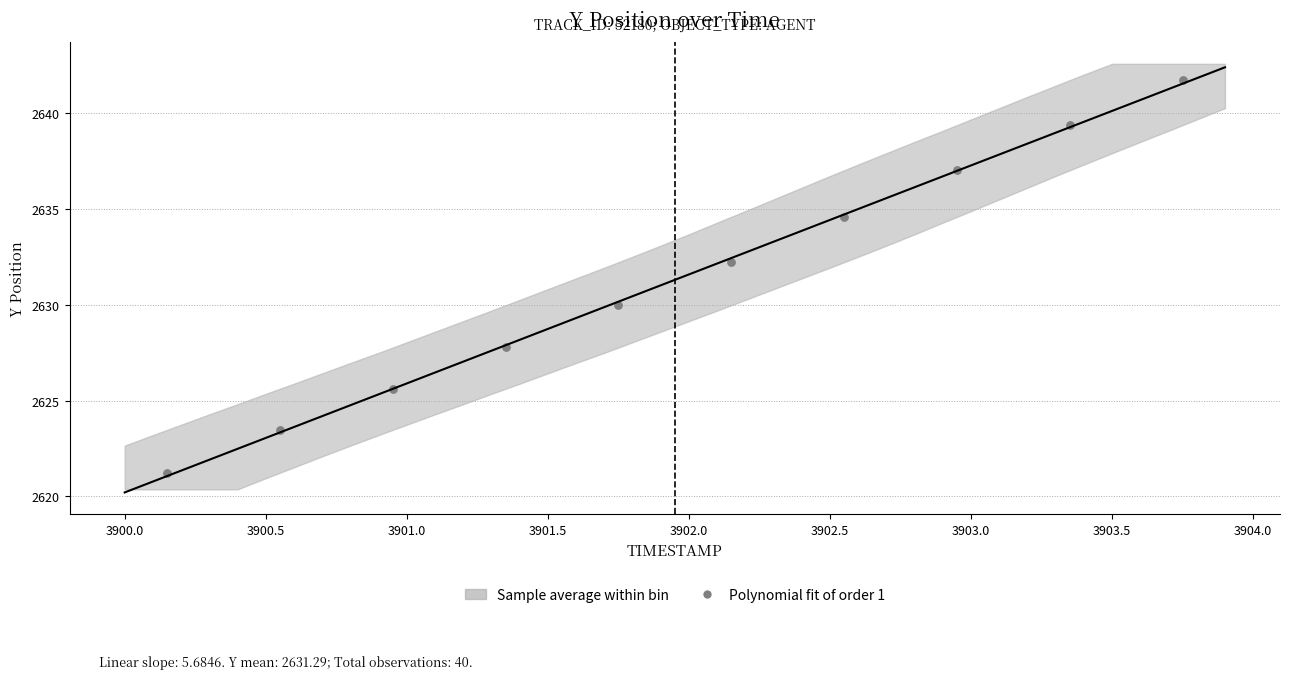

What is the average Y value?

2631.3